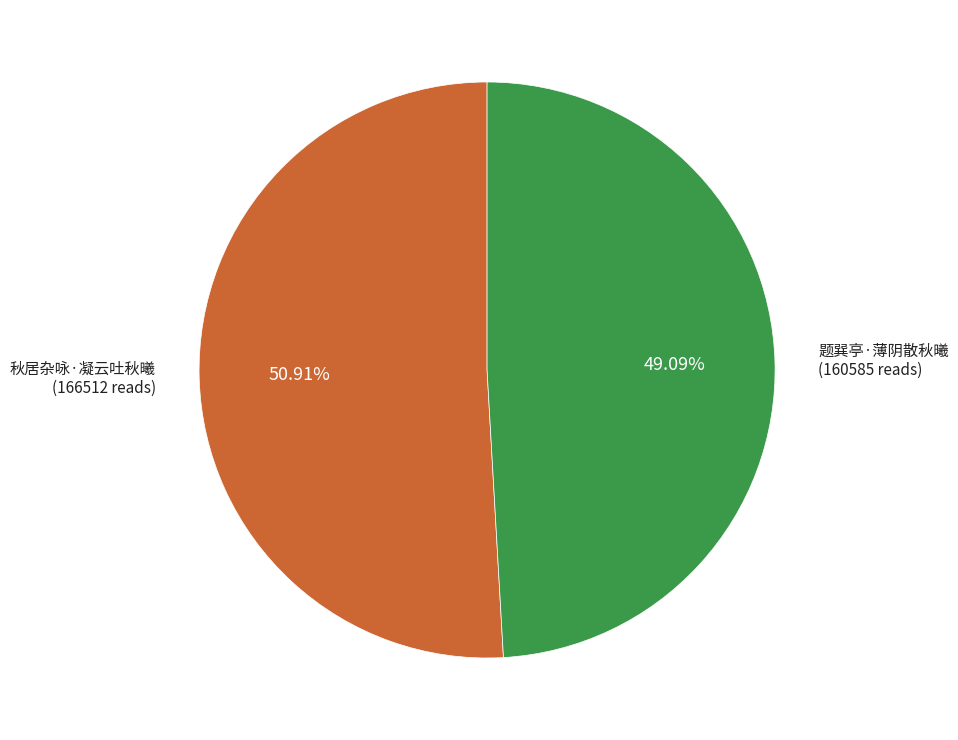

Approximately how many times larger is the value at 秋居杂咏·凝云吐秋曦 compared to 题巽亭·薄阴散秋曦?

1.0